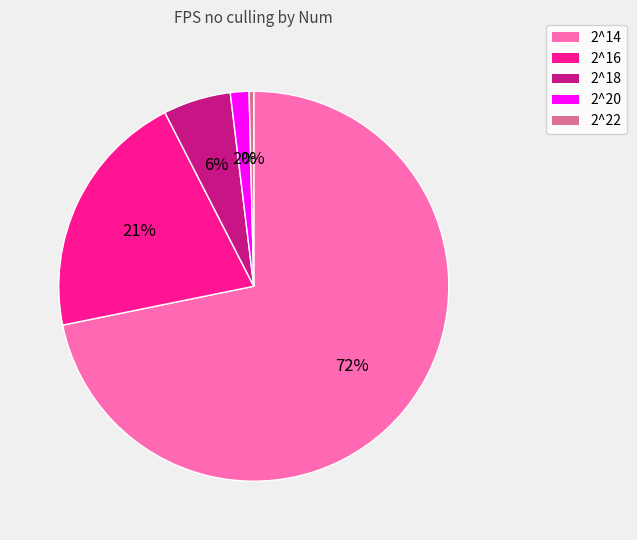

Is it true that 2^20 is 8% of the pie?

False